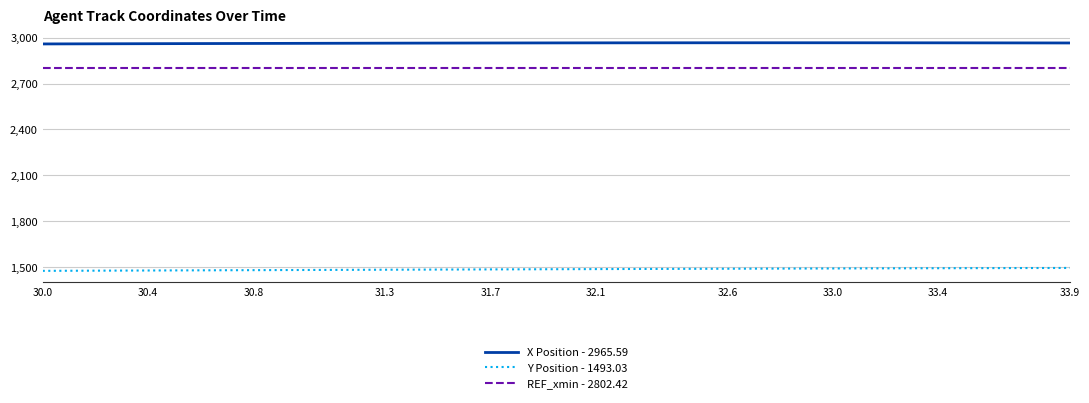

Does the chart have visible grid lines?

Yes